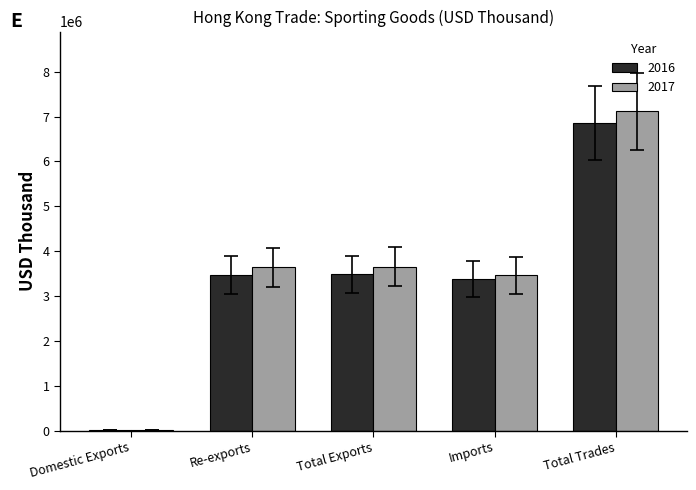

At which category does the chart reach its peak across all series?

Total Trades